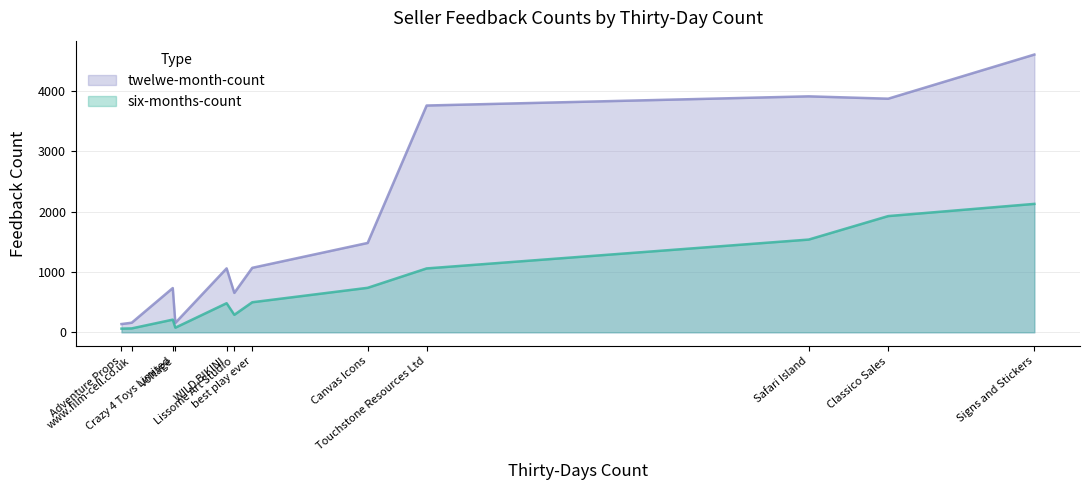

What is the difference between the maximum and minimum values in the six-months-count series?

2066